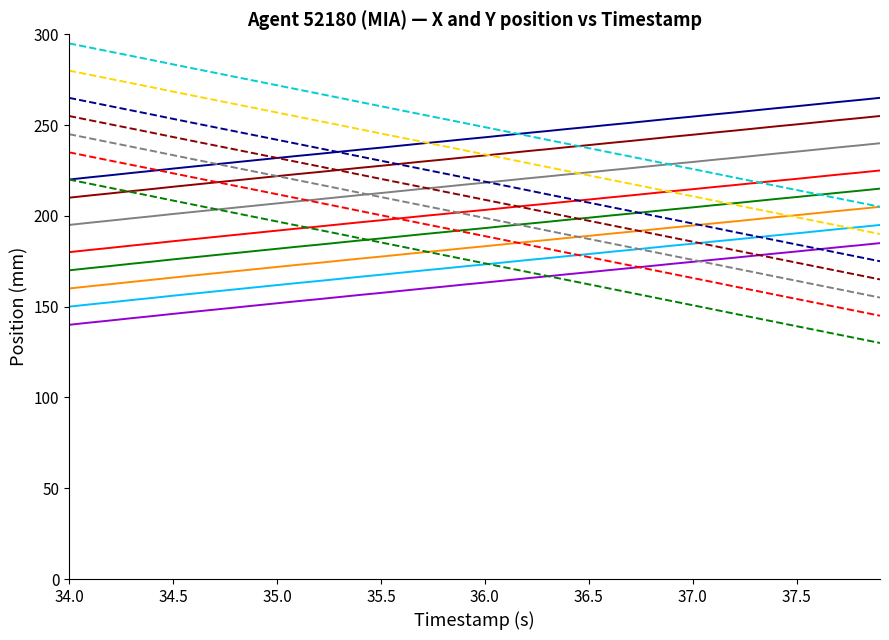

What is the greatest value displayed?

295.0